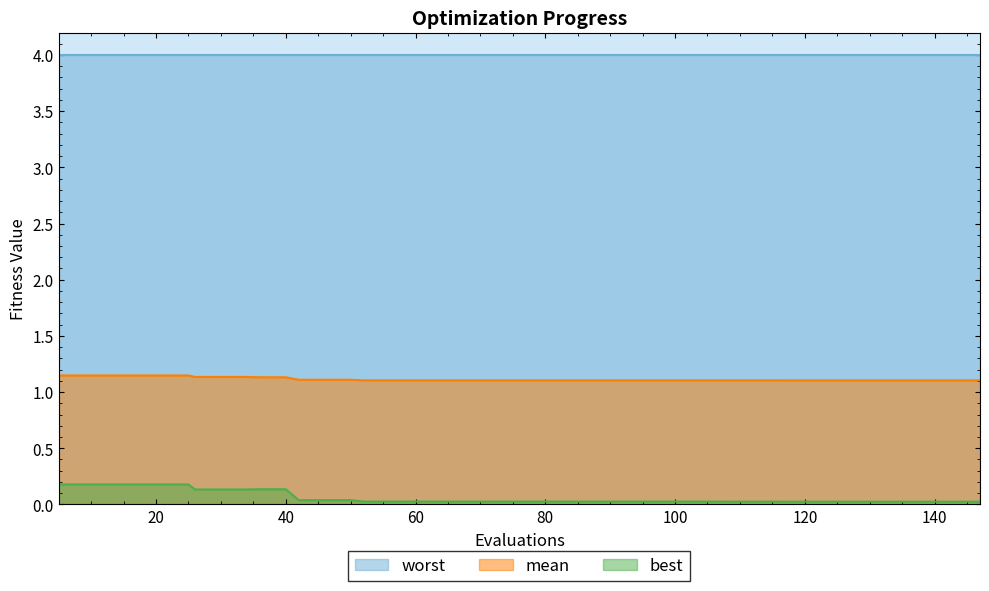

What is the greatest value displayed?

4.0